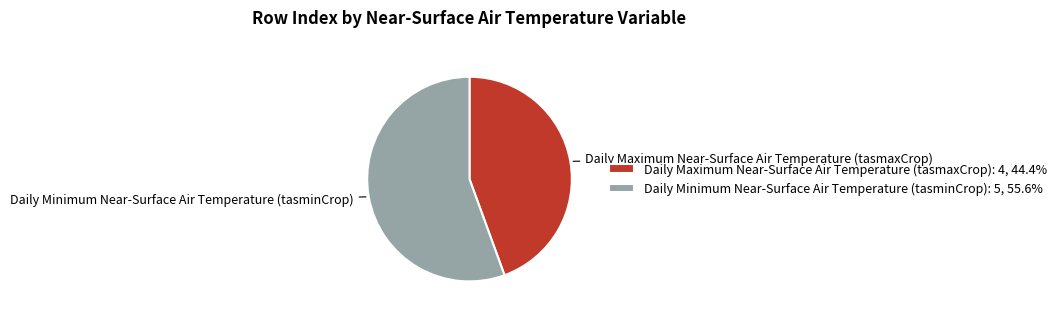

What is the ratio of the value at Daily Maximum Near-Surface Air Temperature (tasmaxCrop): 4, 44.4% to the value at Daily Minimum Near-Surface Air Temperature (tasminCrop): 5, 55.6%?

0.8